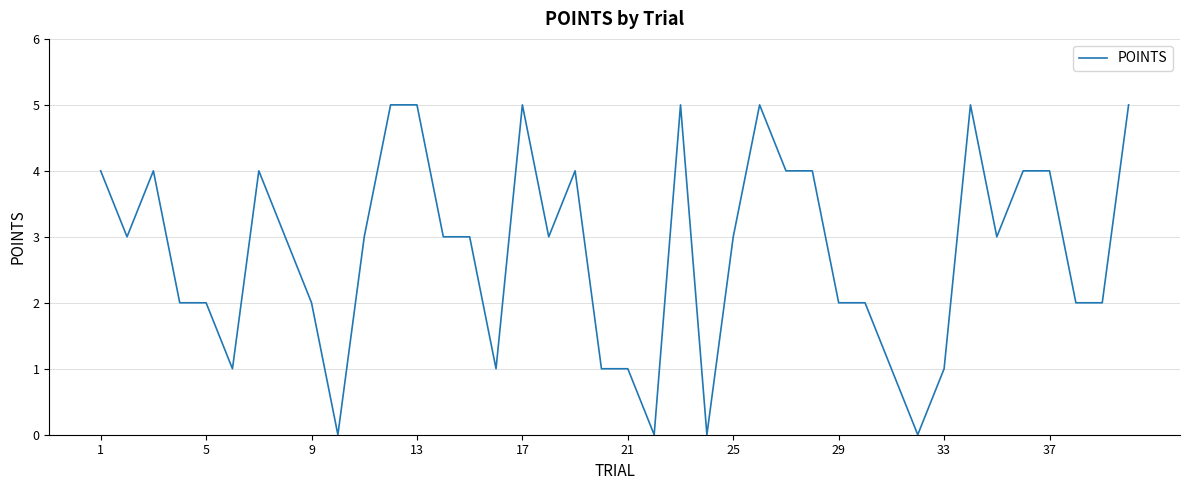

What is the greatest value displayed?

5